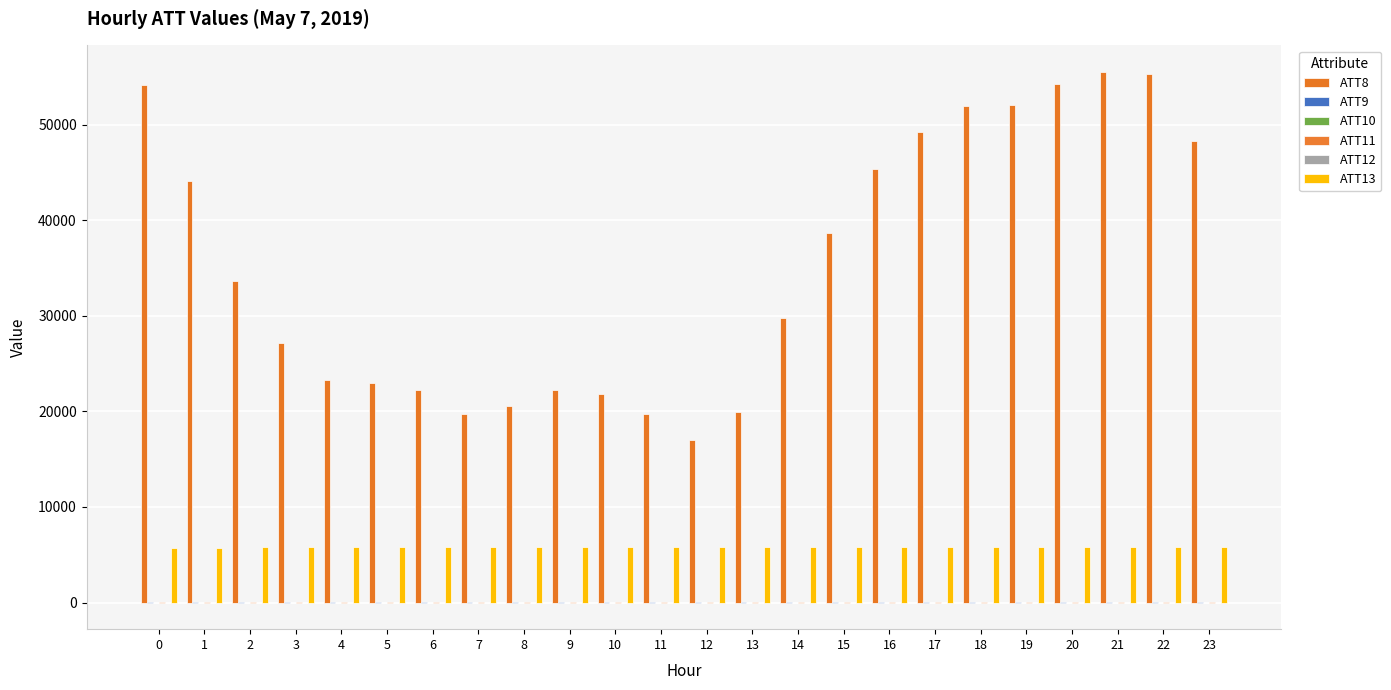

What is the value of the ATT11 bar at the 22nd from the left?

17.7